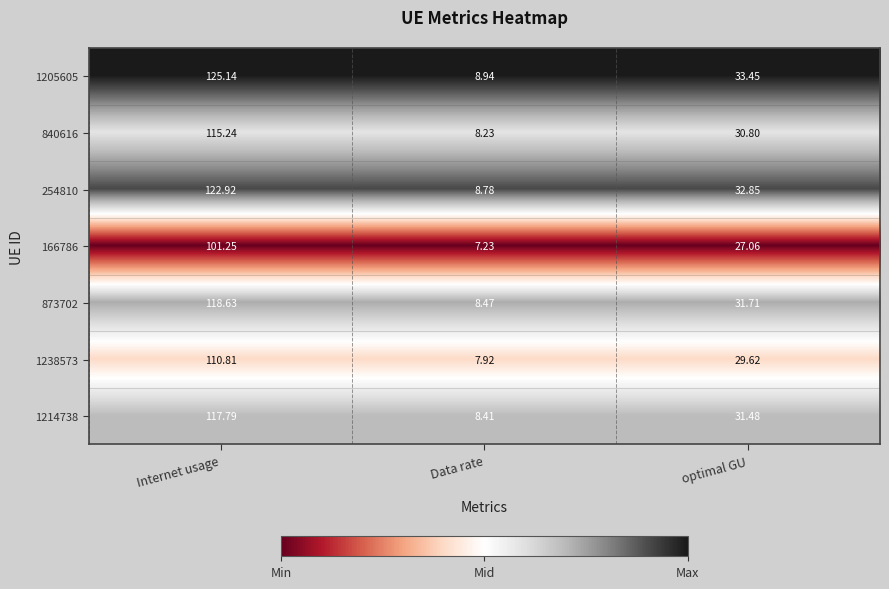

List the series in order of their peak value, highest first.

1205605, 254810, 873702, 1214738, 840616, 1238573, 166786